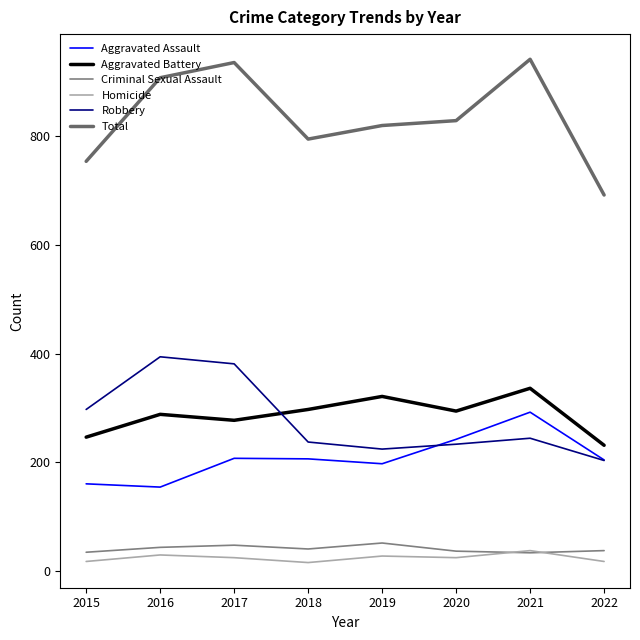

How many lines are shown in the chart?

6